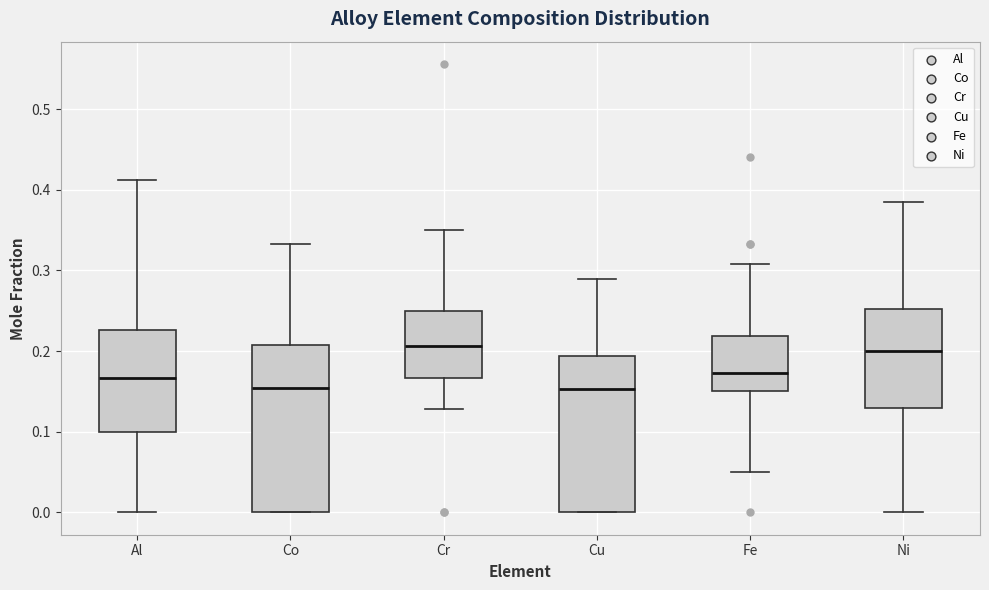

Reading left to right, read every box against the y-axis: the position of its median line, the range the box covers, and the ends of its whiskers. The values are not printed on the chart, so give them approximately, as read against the axis.

Al: median 0.17, box 0.10 to 0.23, whiskers 0.00 to 0.41
Co: median 0.15, box 0.00 to 0.21, whiskers 0.00 to 0.33
Cr: median 0.21, box 0.17 to 0.25, whiskers 0.13 to 0.35
Cu: median 0.15, box 0.00 to 0.19, whiskers 0.00 to 0.29
Fe: median 0.17, box 0.15 to 0.22, whiskers 0.05 to 0.31
Ni: median 0.20, box 0.13 to 0.25, whiskers 0.00 to 0.39